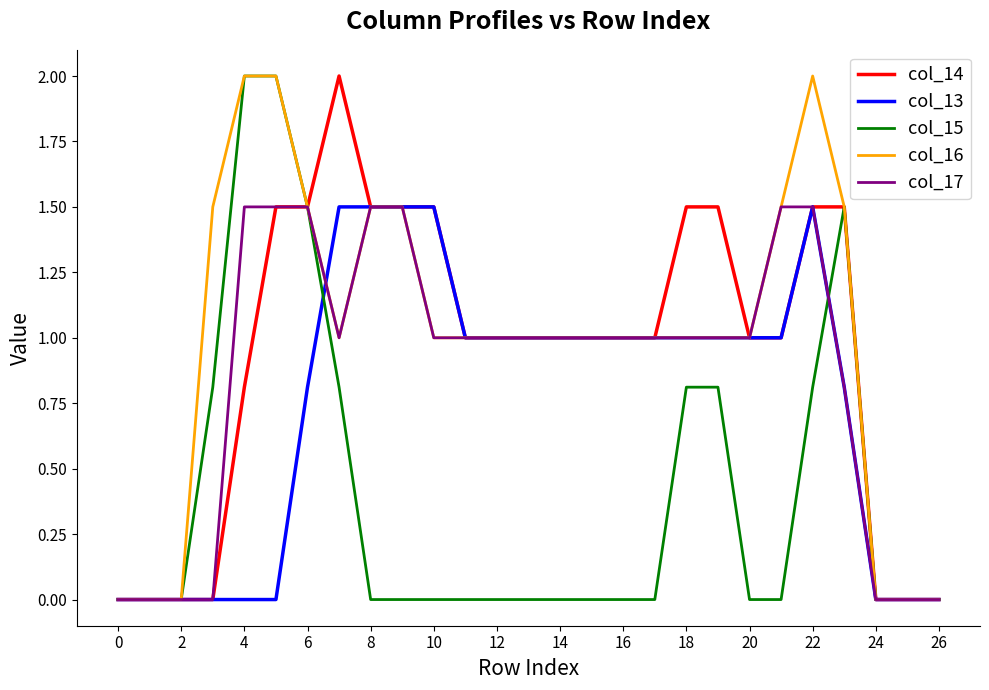

What is the highest value of the col_15 series?

2.0